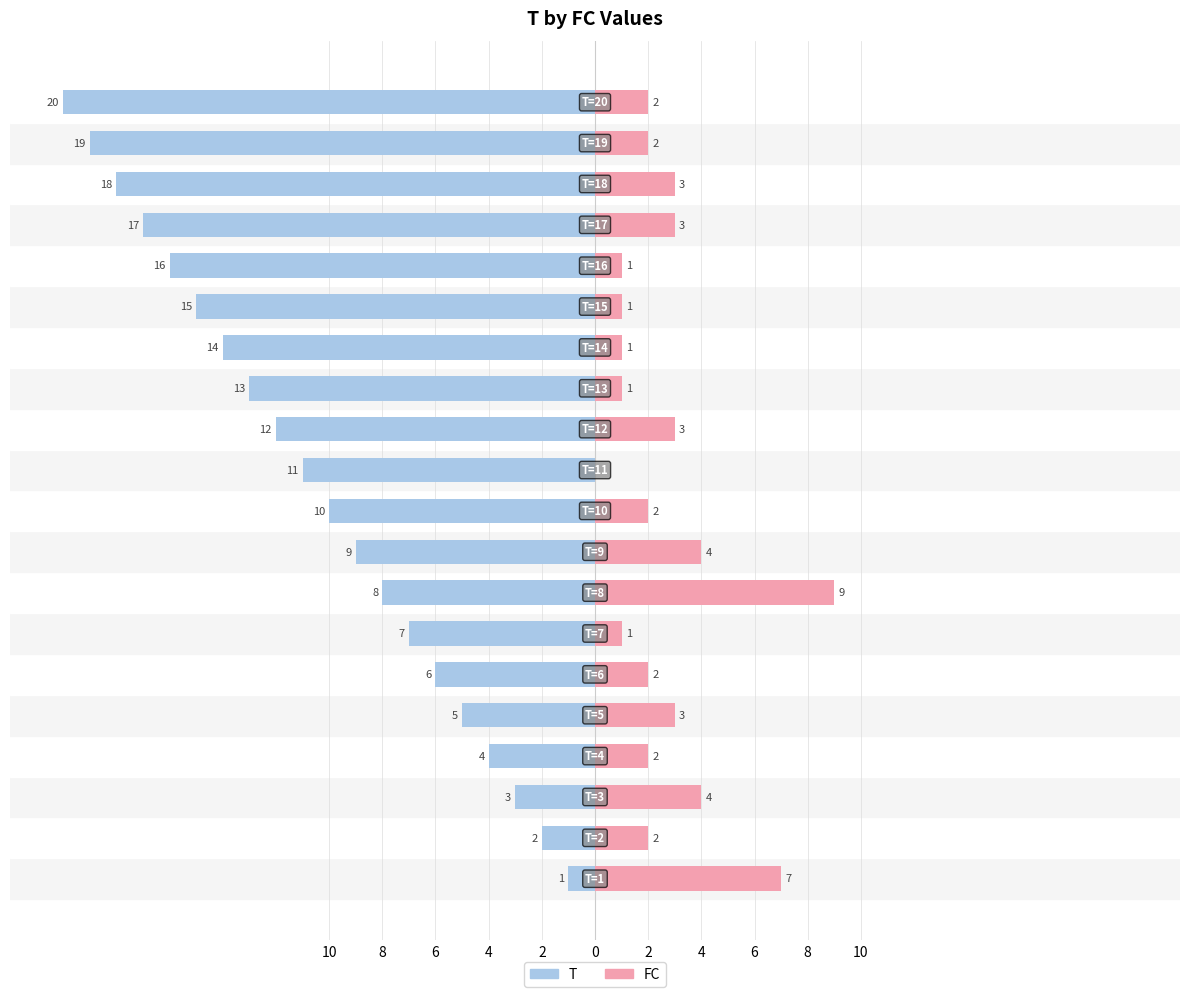

Where does the T series first go above -10?

10